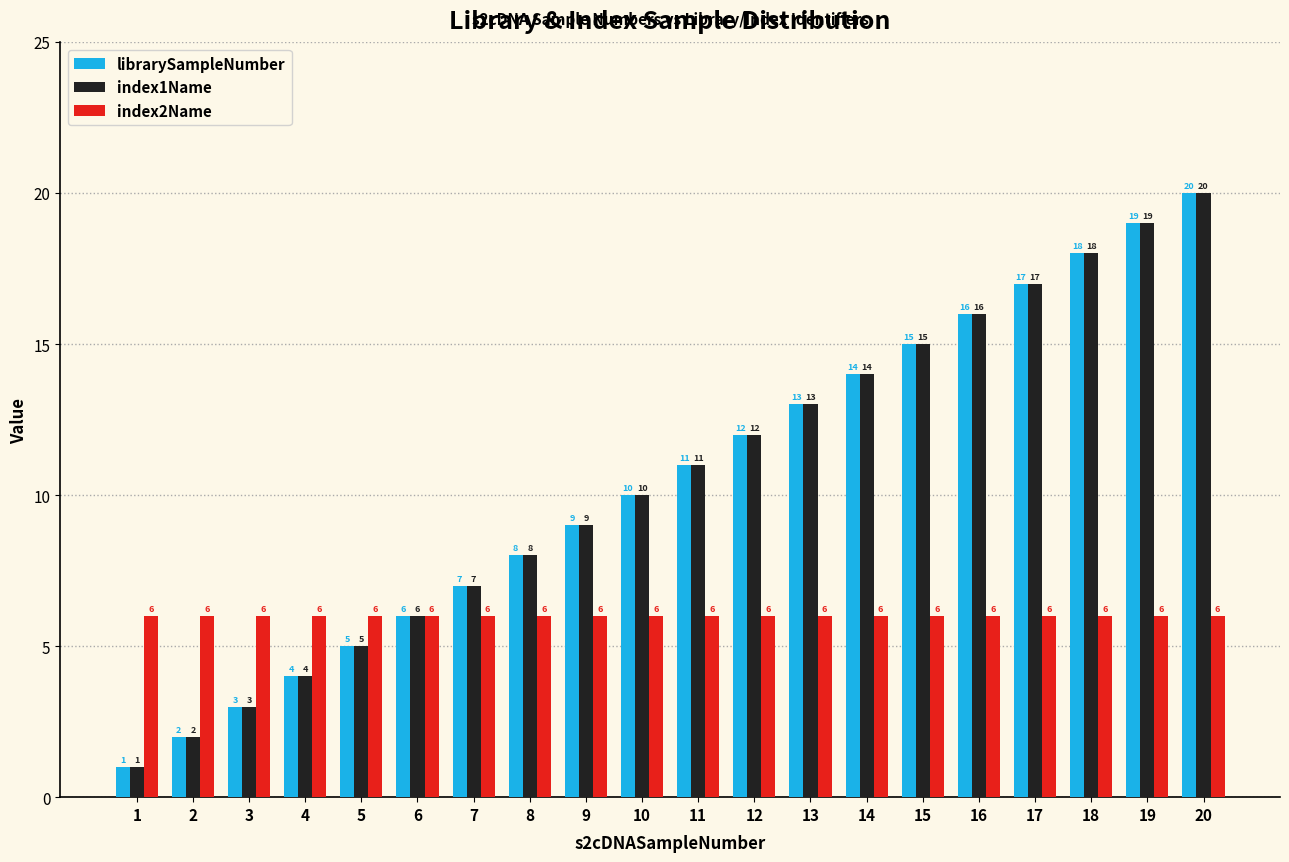

What is the sum of the librarySampleNumber values at 16 and 3?

19